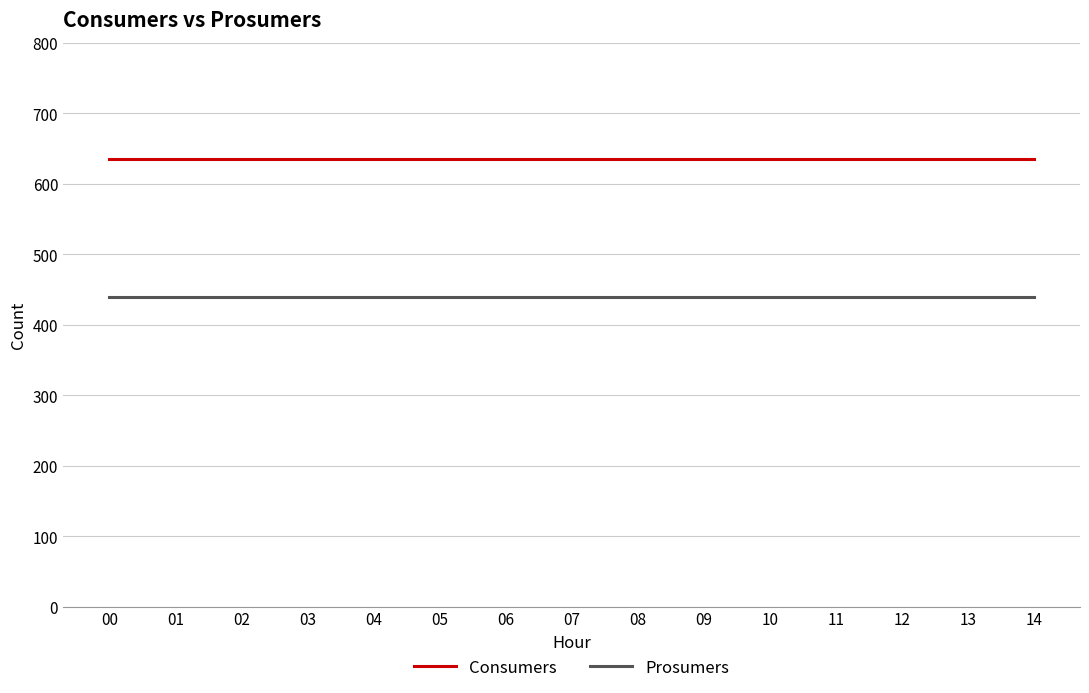

Is this an area chart (filled region under the line)?

No